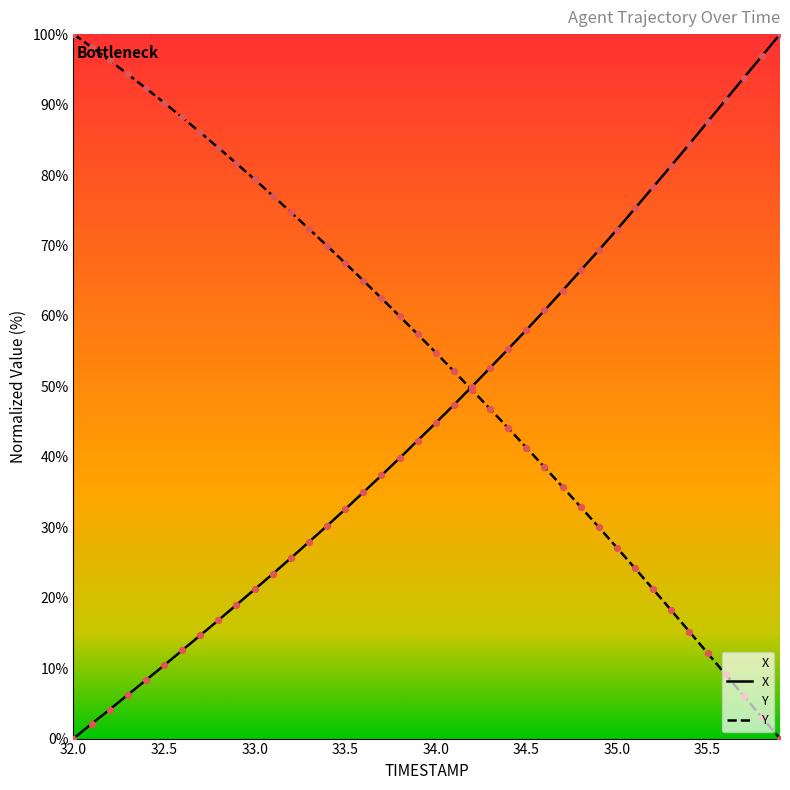

At how many categories does at least one series exceed 90?

10